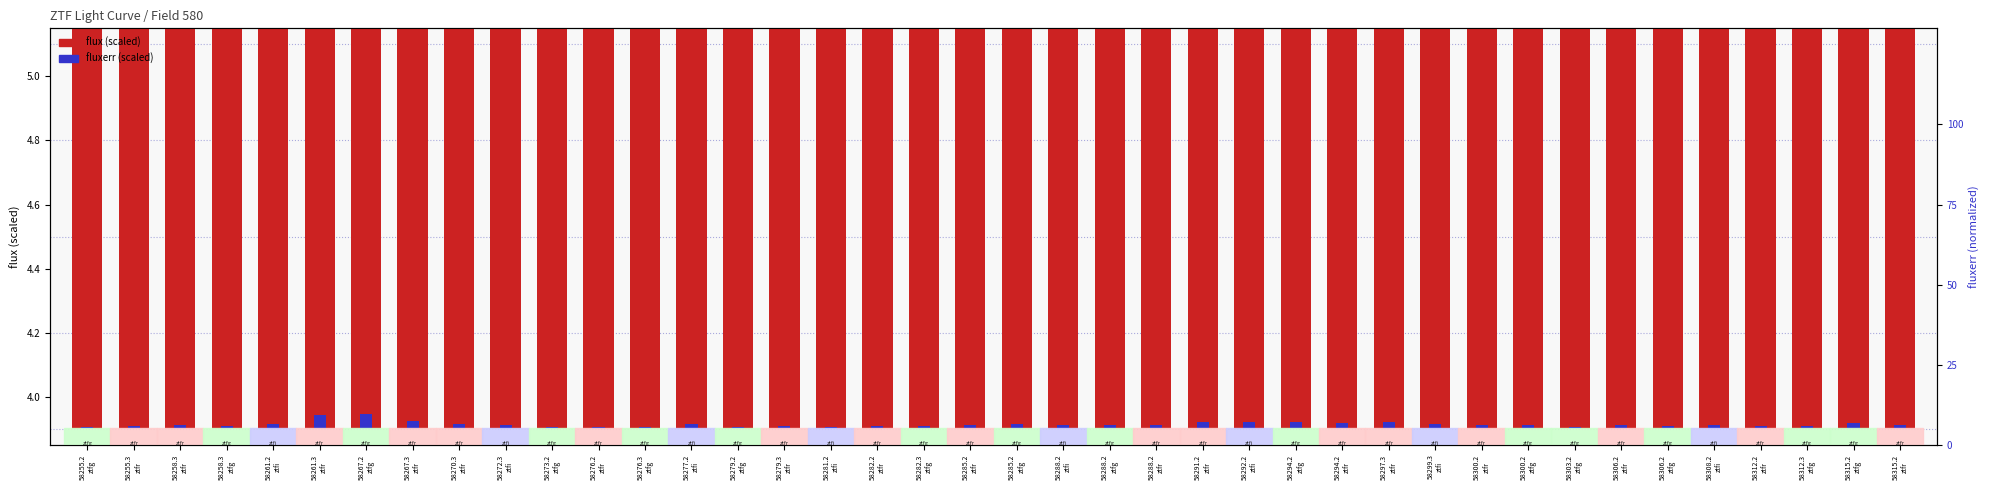

What is the label of the 7th bar from the right?

58306.2
ztfr